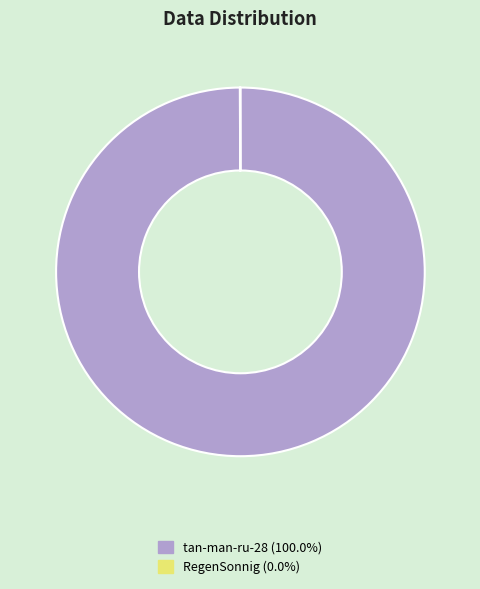

Is there a majority slice in this chart?

Yes